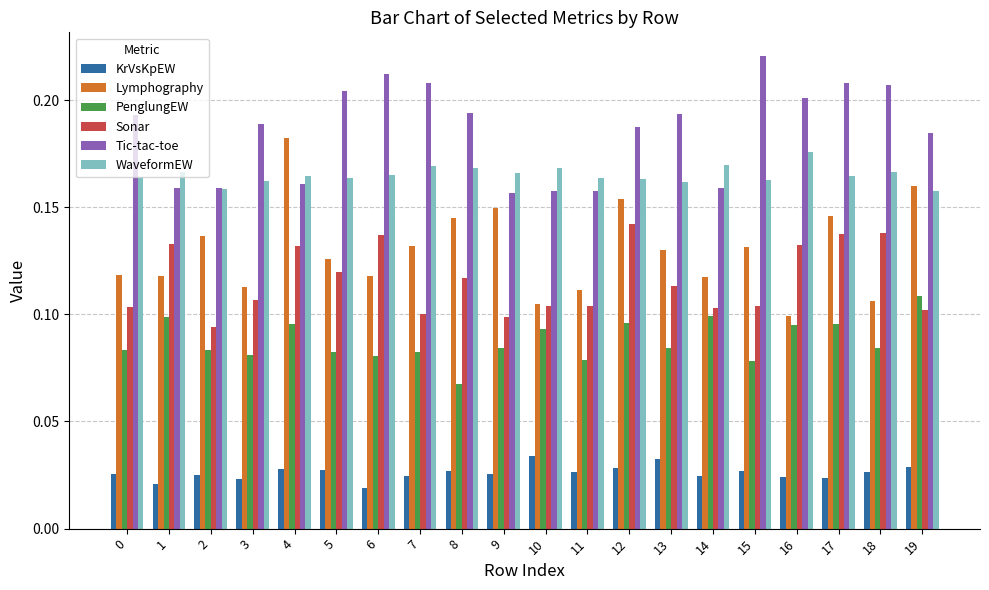

At 5, list the series in order from smallest to largest.

KrVsKpEW, PenglungEW, Sonar, Lymphography, WaveformEW, Tic-tac-toe